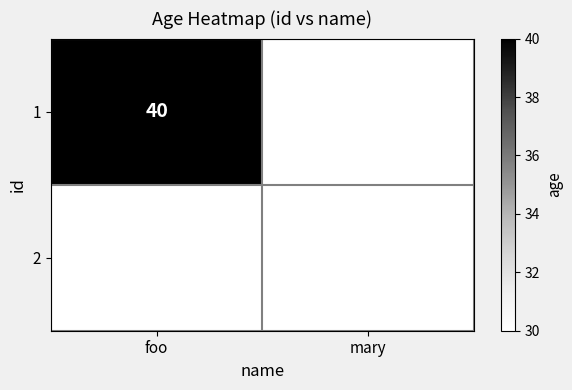

True or false: 2 has a value of 7 at mary.

False